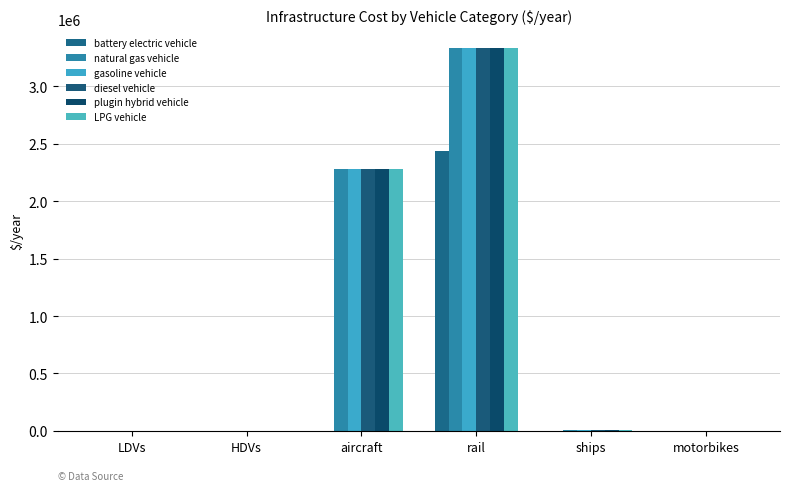

What is the sum of the diesel vehicle values at LDVs and aircraft?

2279975.3